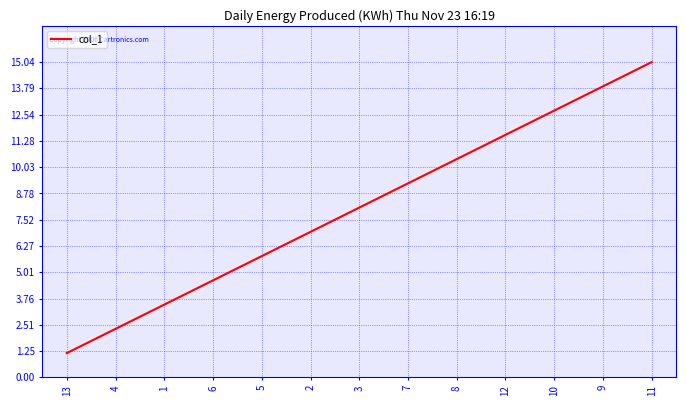

List the labels in order of value, largest first.

11, 9, 10, 12, 8, 7, 3, 2, 5, 6, 1, 4, 13